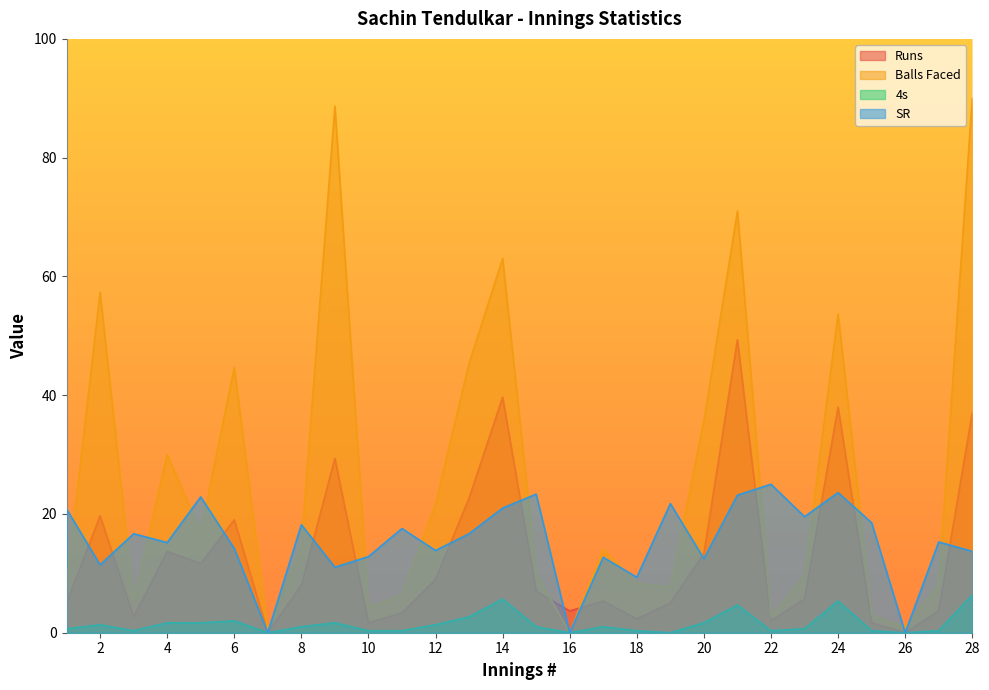

What is the difference between the maximum and minimum values in the Balls Faced series?

90.0